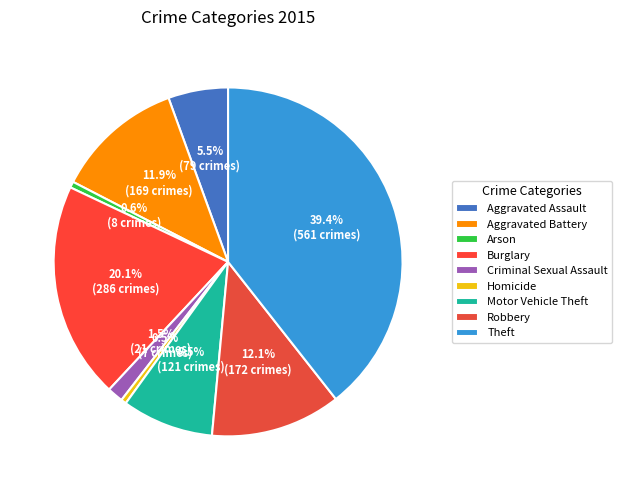

What is the ratio of the value at Criminal Sexual Assault to the value at Aggravated Assault?

0.3